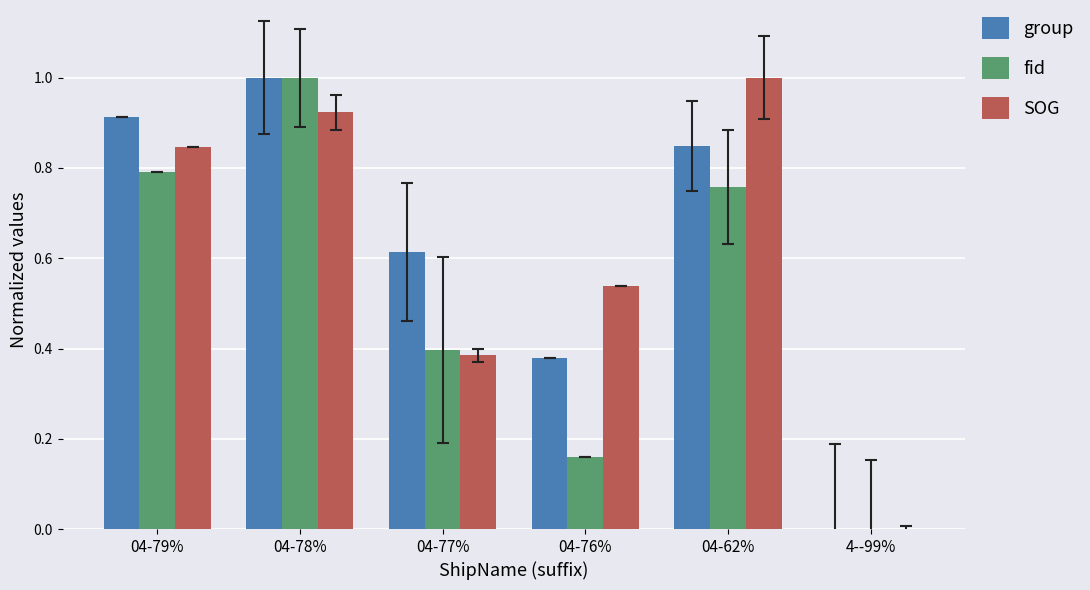

What is the total value across all series at 04-79%?

2.5